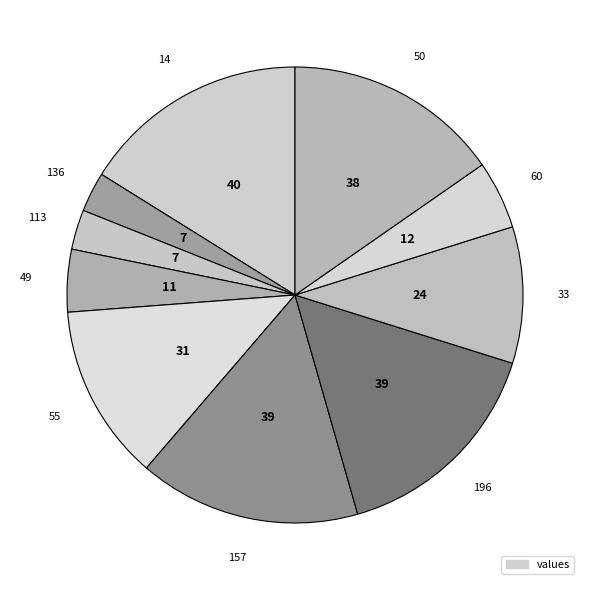

Count the number of slices in the pie.

10